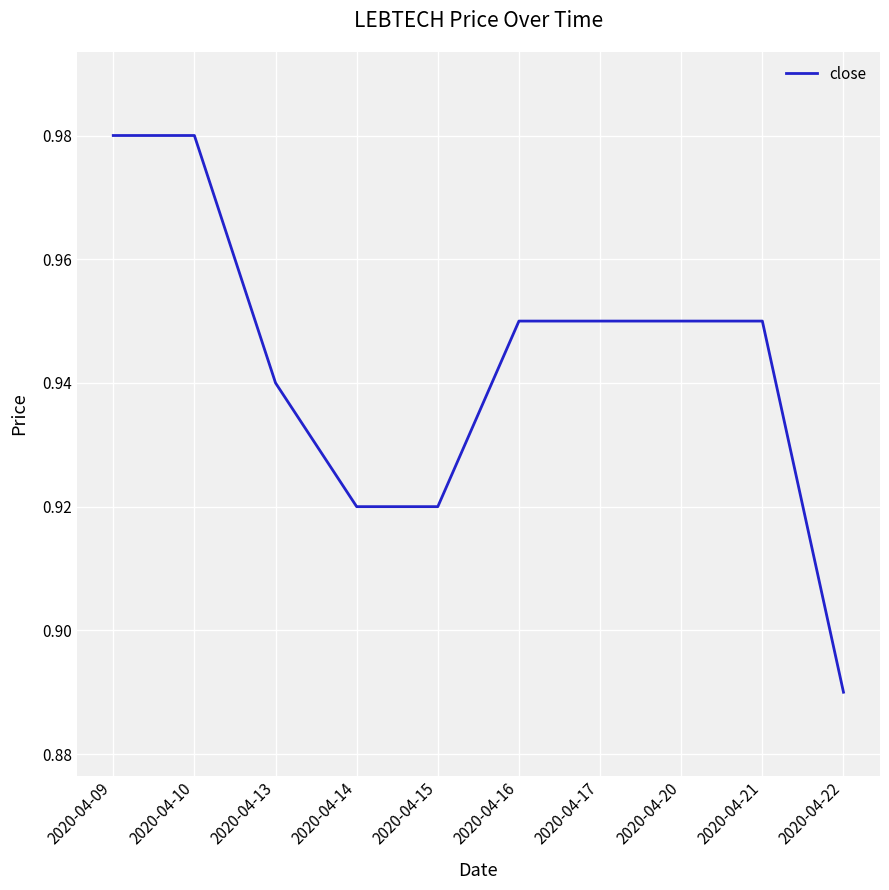

Between 2020-04-09 and 2020-04-17, which is larger?

2020-04-09